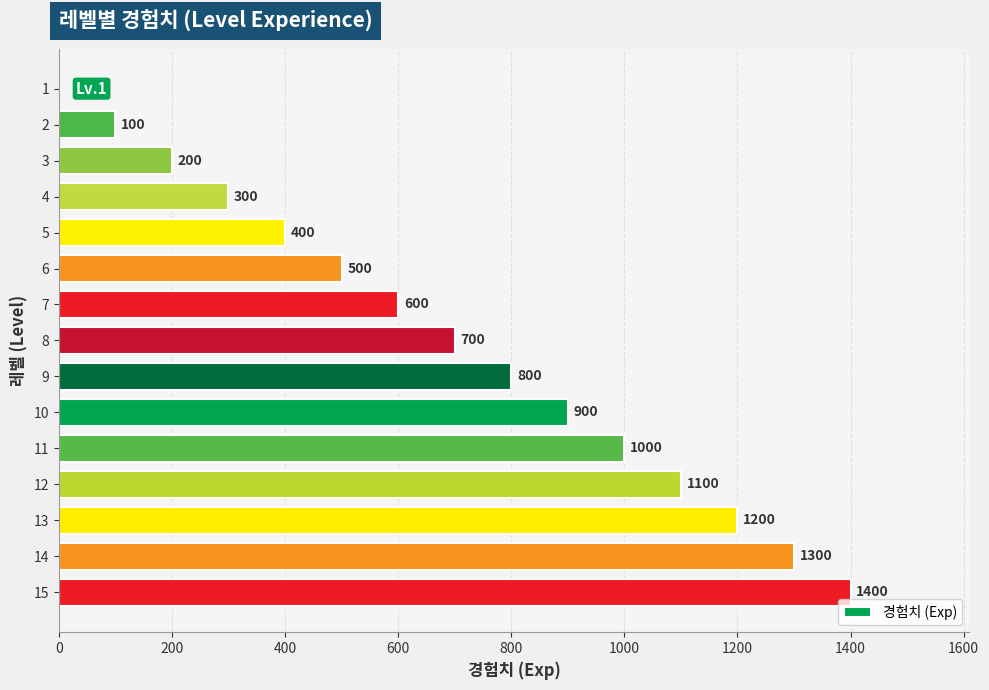

Where is the data nearest to the value 700?

8